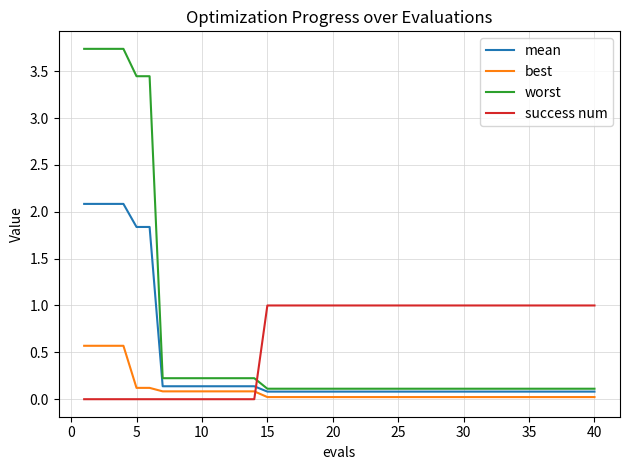

What is the difference between the maximum and minimum values in the mean series?

2.0